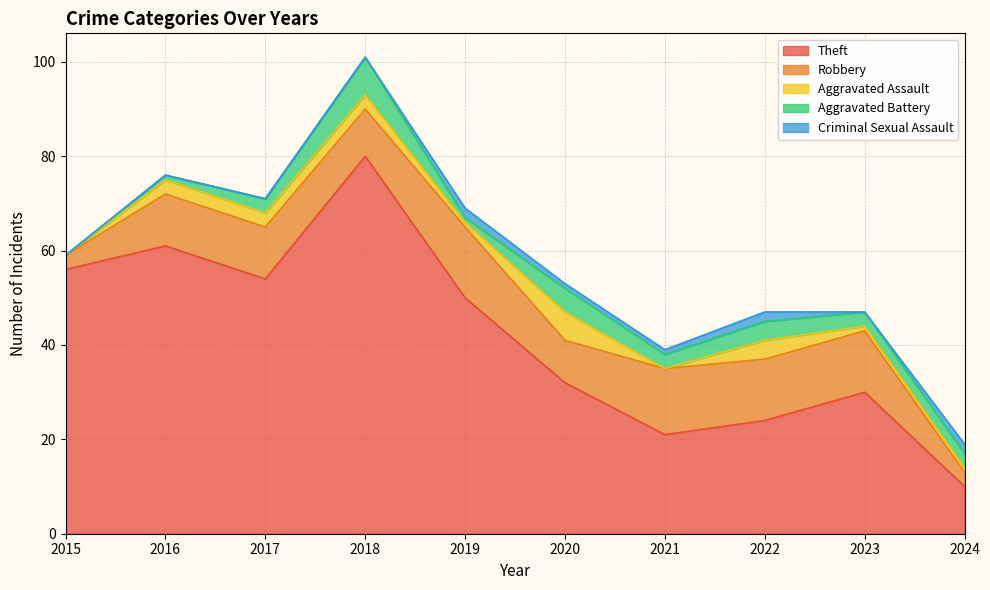

Which series changed the most between 2019 and 2021?

Theft